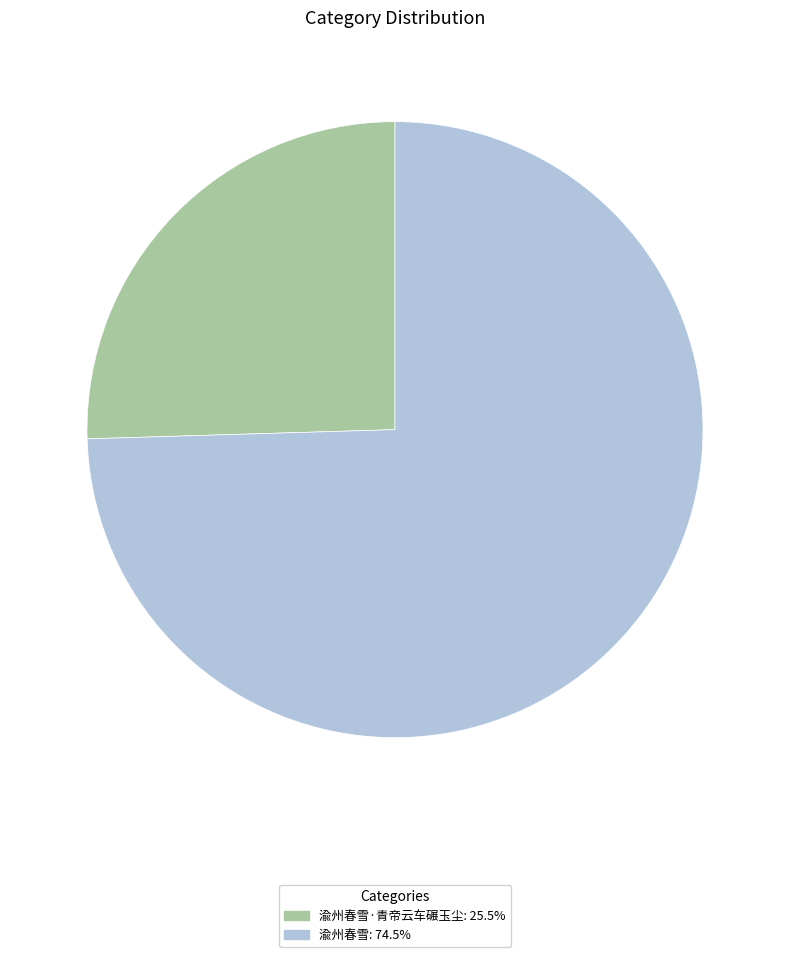

Is there a majority slice in this chart?

Yes